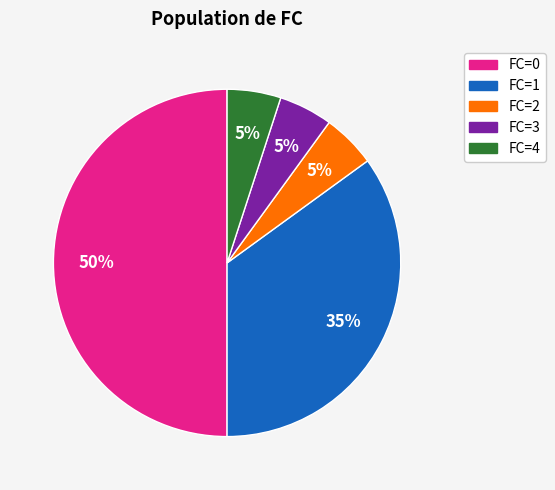

How many segments does this pie chart have?

5